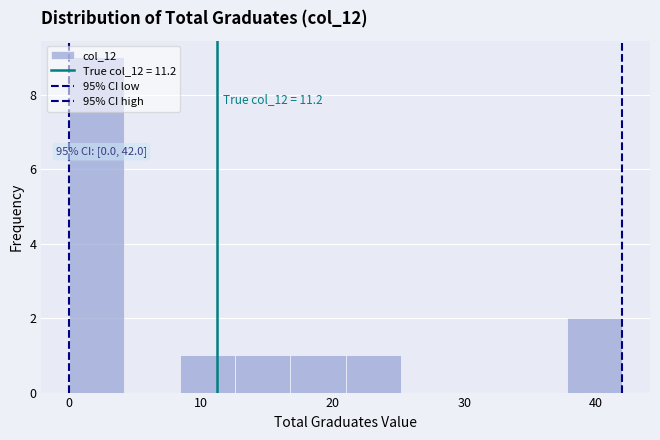

Over which range of the x-axis is the bar tallest?

0.0 to 4.2